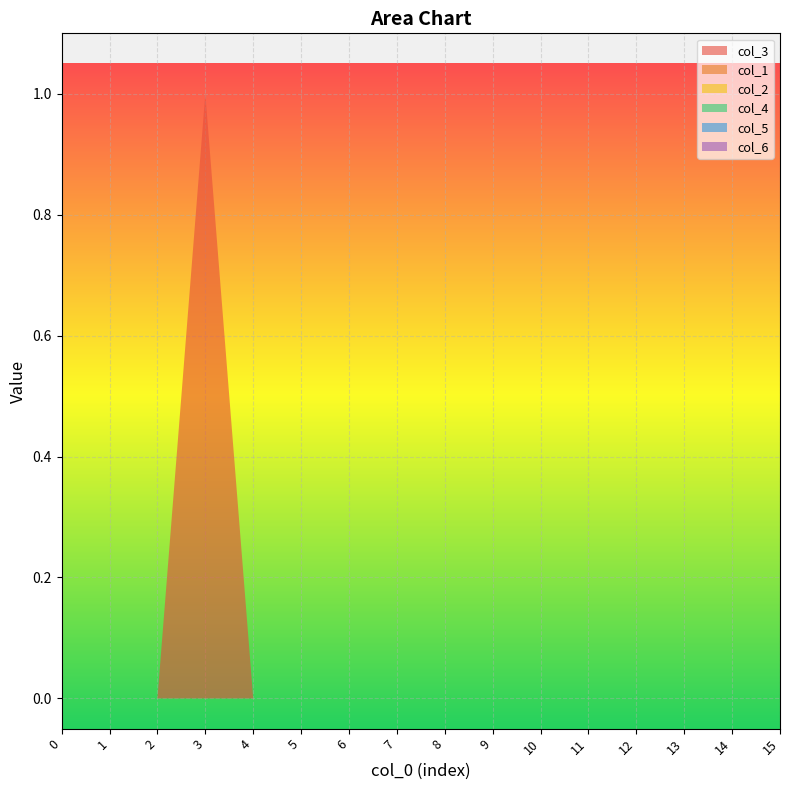

Reading left to right, list all the values displayed in this chart.

col_3: 0=0	1=0	2=0	3=1	4=0	5=0	6=0	7=0	8=0	9=0	10=0	11=0	12=0	13=0	14=0	15=0
col_1: 0=0	1=0	2=0	3=0	4=0	5=0	6=0	7=0	8=0	9=0	10=0	11=0	12=0	13=0	14=0	15=0
col_2: 0=0	1=0	2=0	3=0	4=0	5=0	6=0	7=0	8=0	9=0	10=0	11=0	12=0	13=0	14=0	15=0
col_4: 0=0	1=0	2=0	3=0	4=0	5=0	6=0	7=0	8=0	9=0	10=0	11=0	12=0	13=0	14=0	15=0
col_5: 0=0	1=0	2=0	3=0	4=0	5=0	6=0	7=0	8=0	9=0	10=0	11=0	12=0	13=0	14=0	15=0
col_6: 0=0	1=0	2=0	3=0	4=0	5=0	6=0	7=0	8=0	9=0	10=0	11=0	12=0	13=0	14=0	15=0